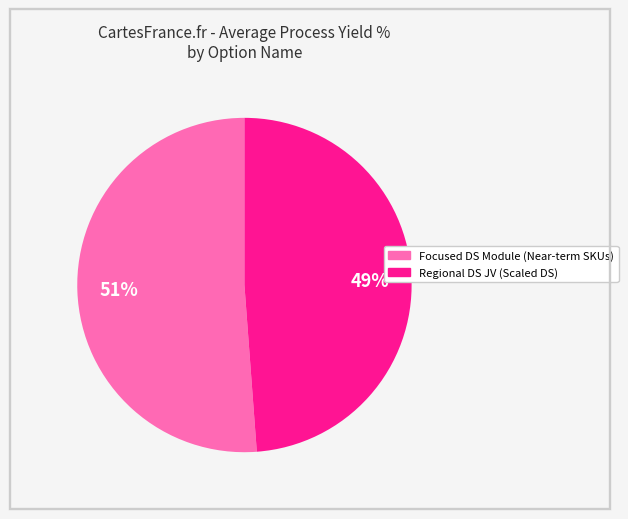

Which slice is the largest?

Focused DS Module (Near-term SKUs)